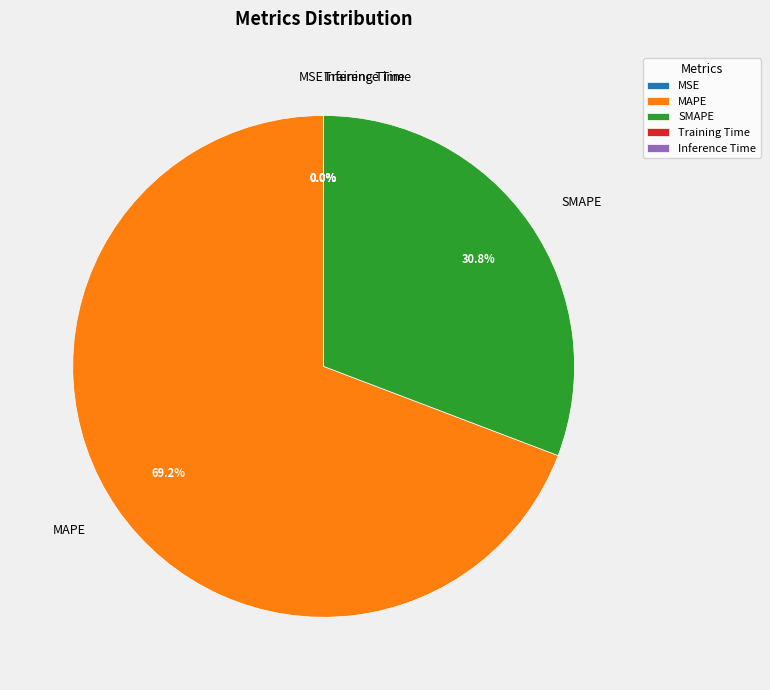

What is the largest slice in the pie chart?

MAPE